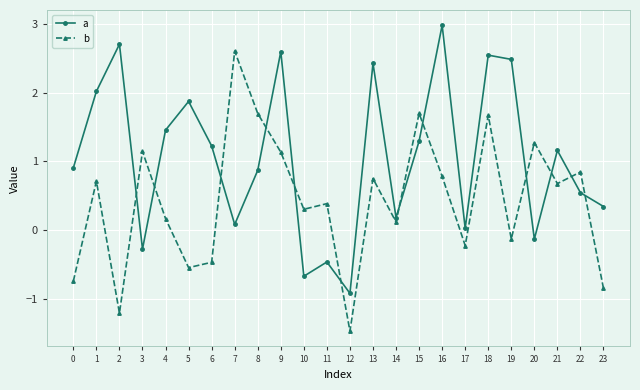

Which series changed the most between 16 and 23?

a